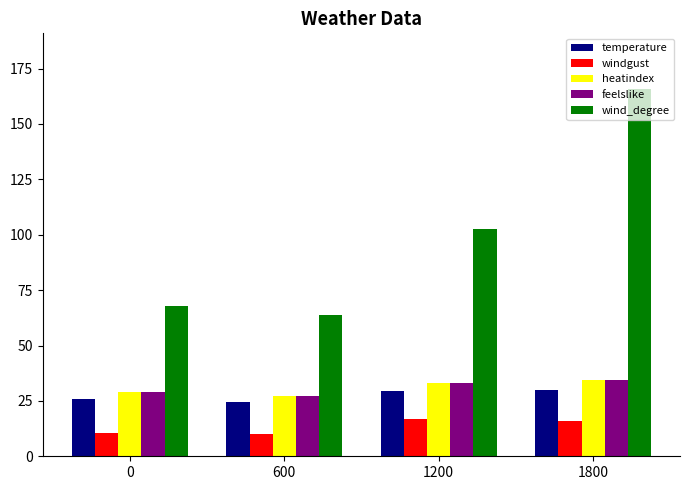

At which label does feelslike first exceed 33?

1200